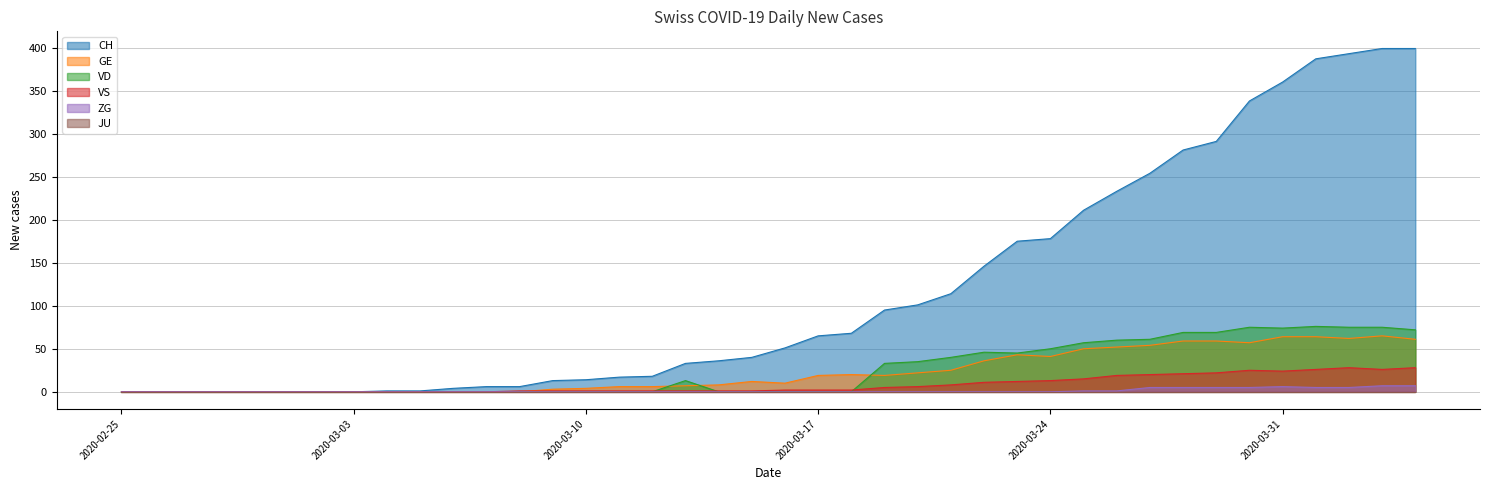

Which label corresponds to the largest value in the chart?

2020-04-03